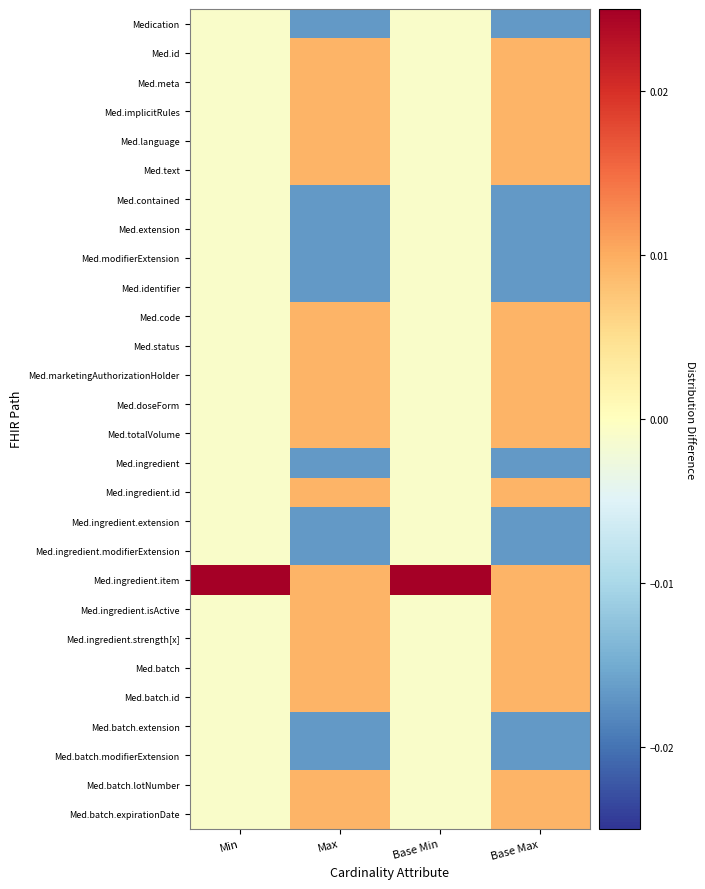

At how many categories does at least one series exceed 0?

4